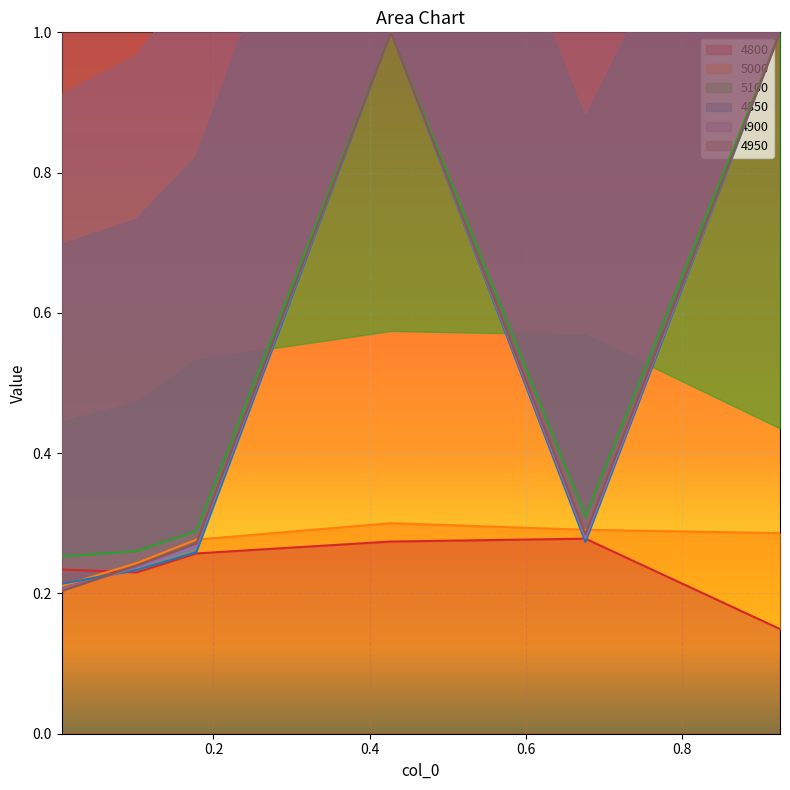

Count the number of data series in this chart.

6